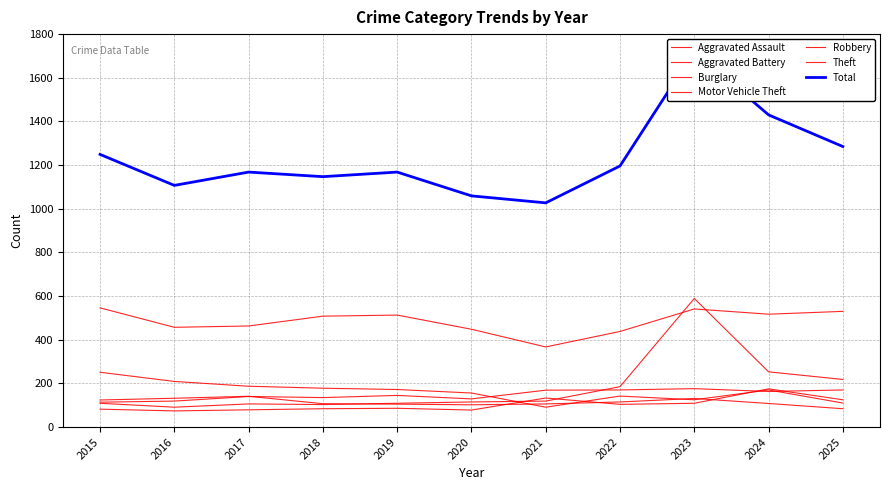

What is the value of the Aggravated Assault point at the 3rd from the left?

79